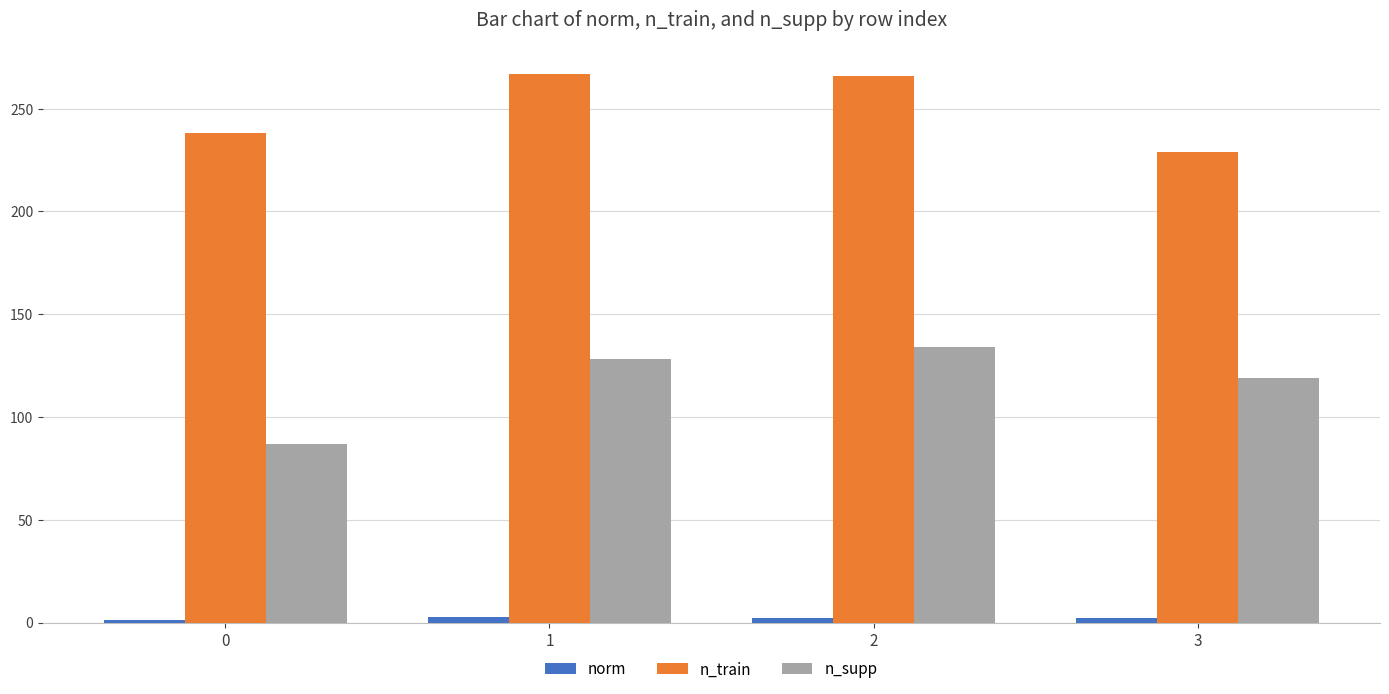

Which series has the largest total across all categories?

n_train